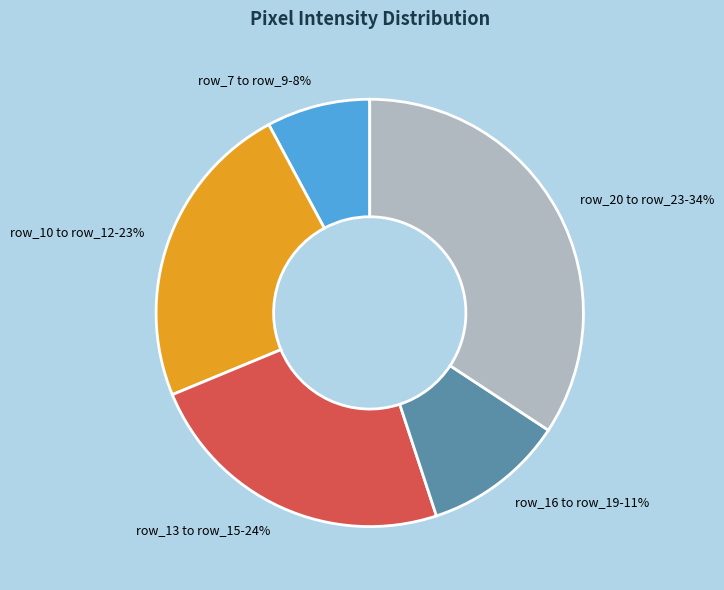

Is there a majority slice in this chart?

No